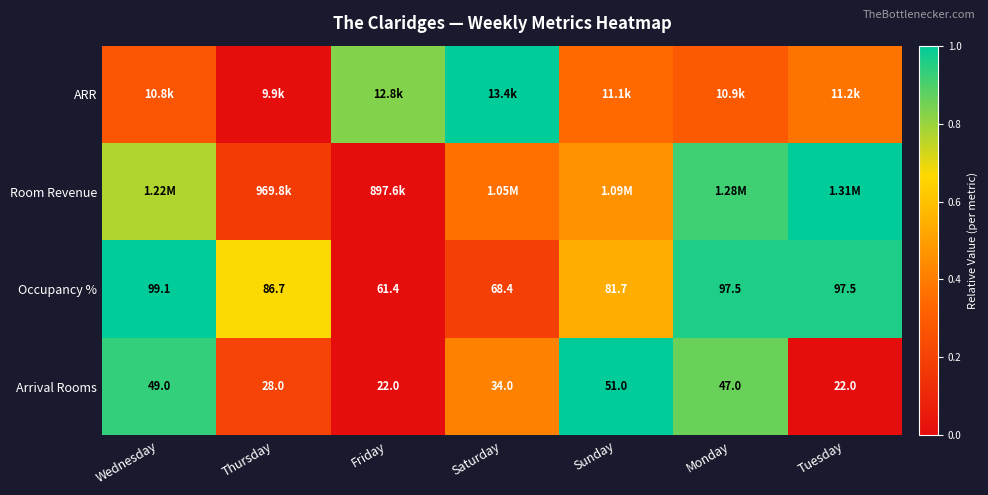

Where does the Arrival Rooms series first go above 34?

Wednesday